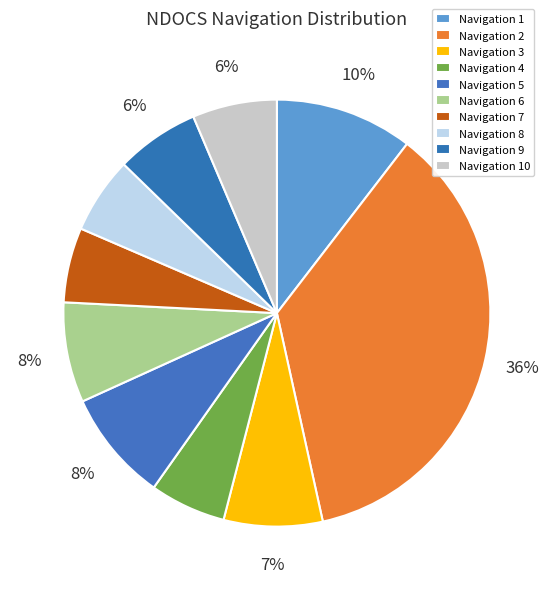

How many slices are in this pie chart?

10